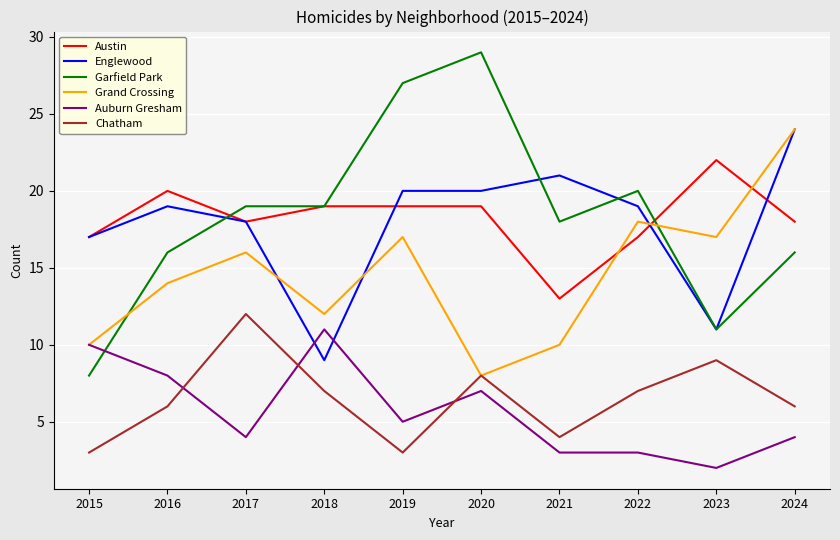

The value of Grand Crossing at 2024 is 24. True or false?

True